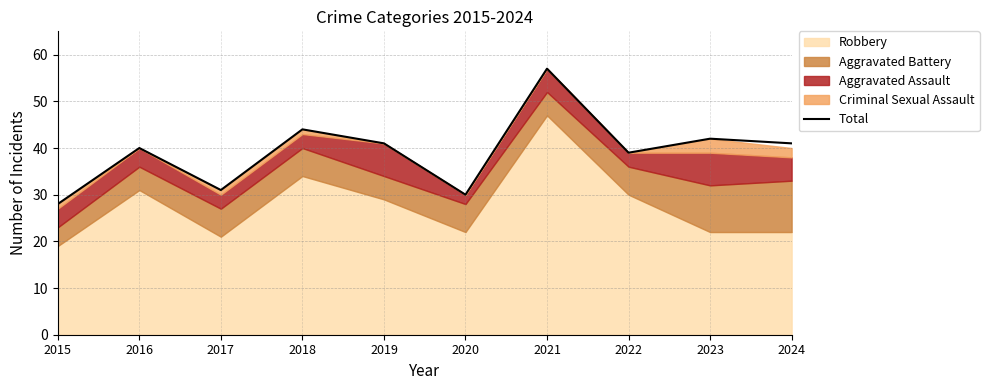

Which has a higher value, 2015 or 2022?

2022